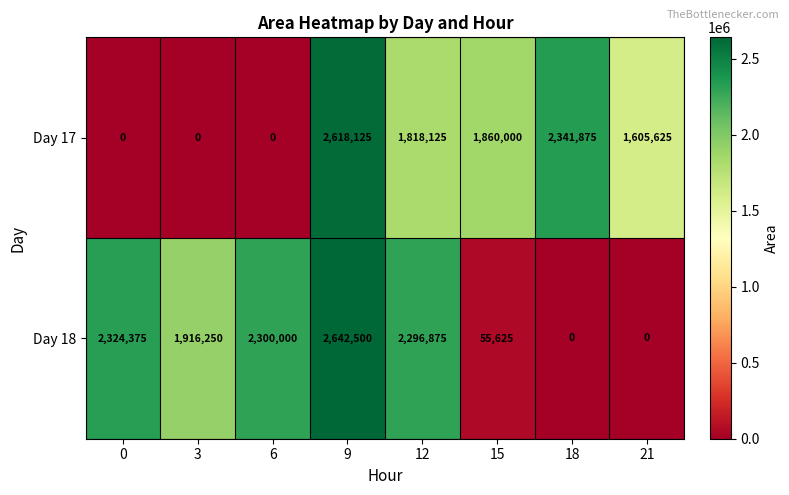

What is the total value across all series at 3?

1916250